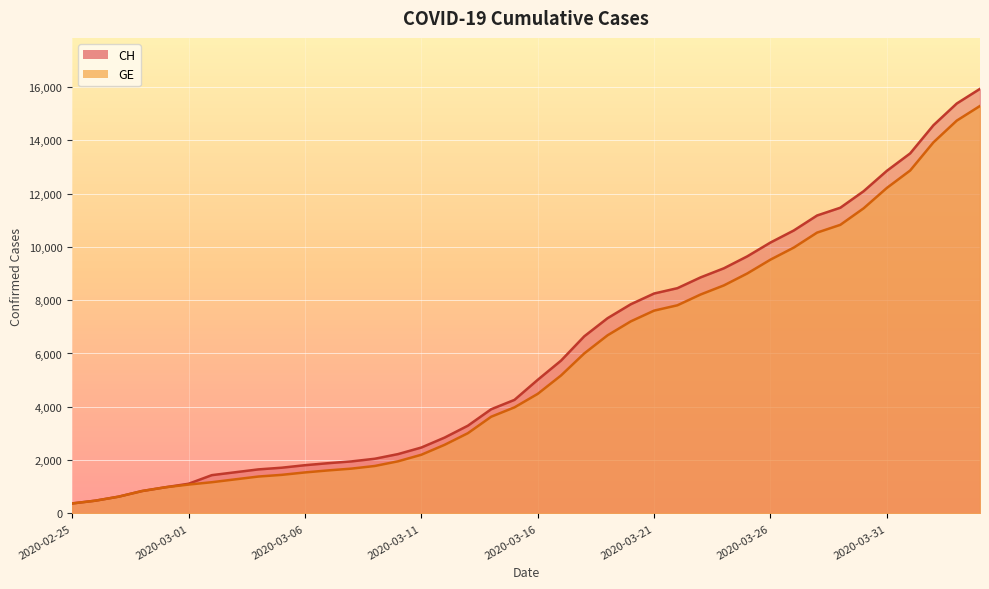

How many categories are shown in the chart?

40